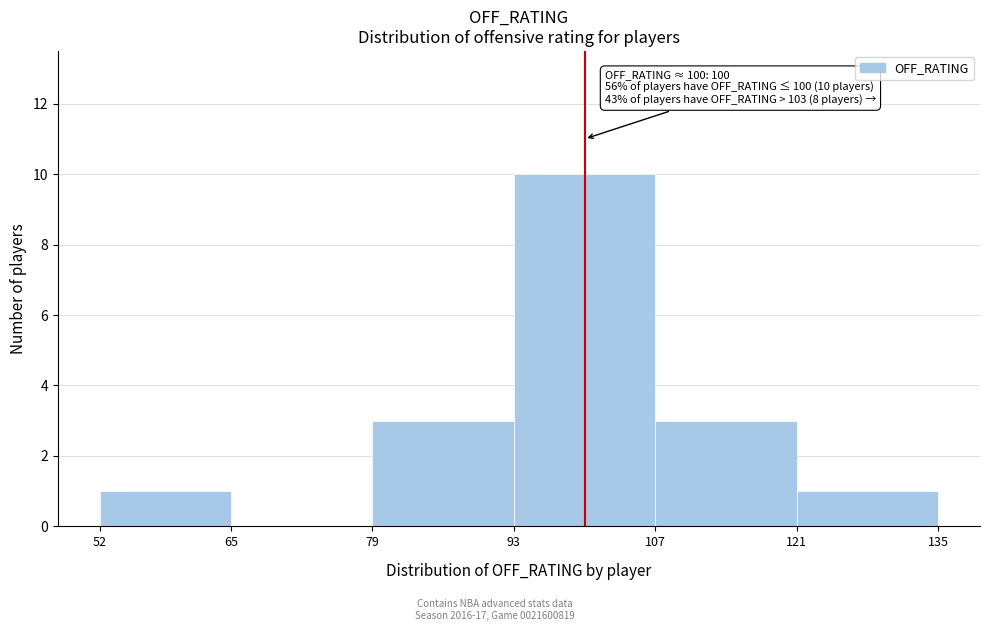

Over which range of the x-axis is the bar tallest?

93 to 107